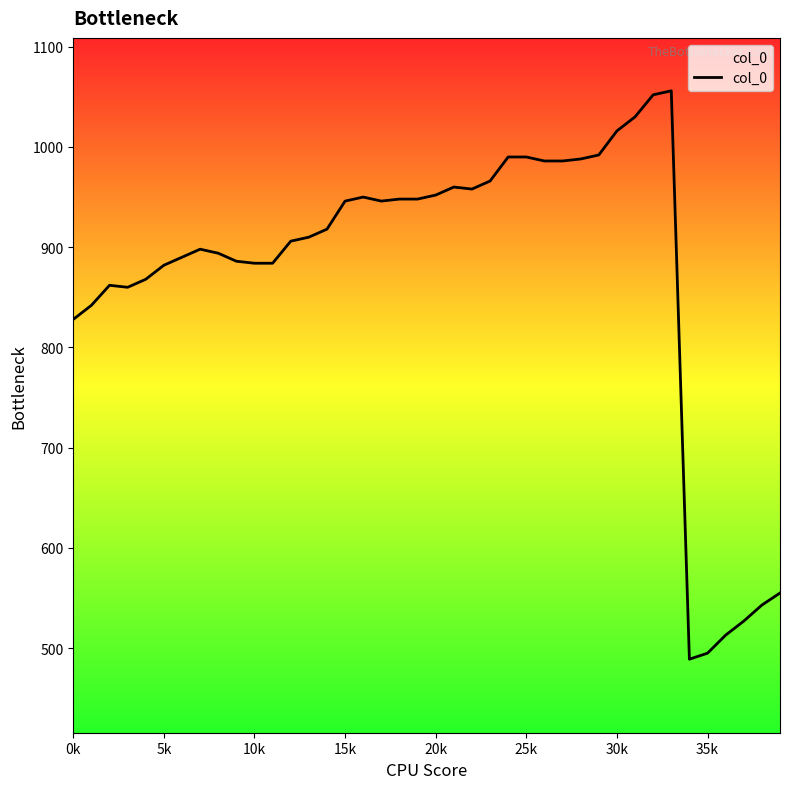

What is the smallest value displayed?

489